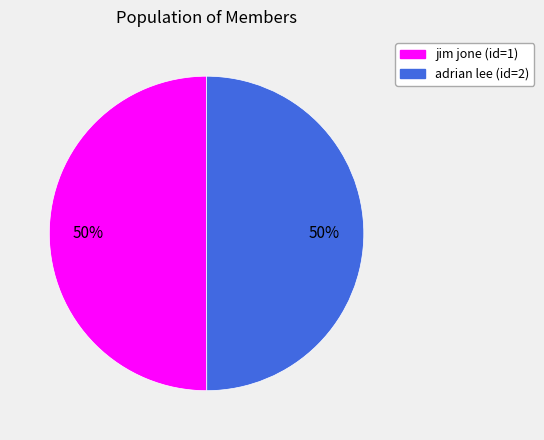

Combined, do jim jone (id=1) and adrian lee (id=2) account for over 50%?

Yes